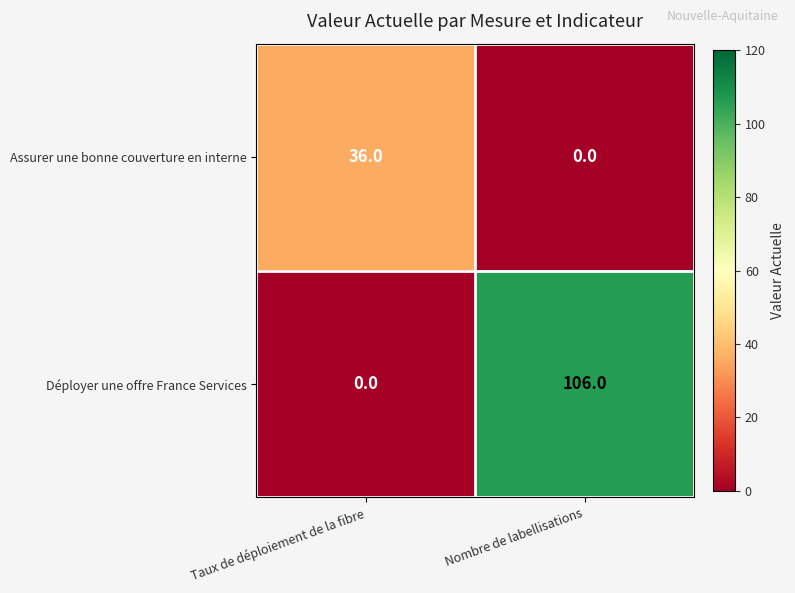

Rank the series by their average value, from lowest to highest.

Assurer une bonne couverture en interne, Déployer une offre France Services